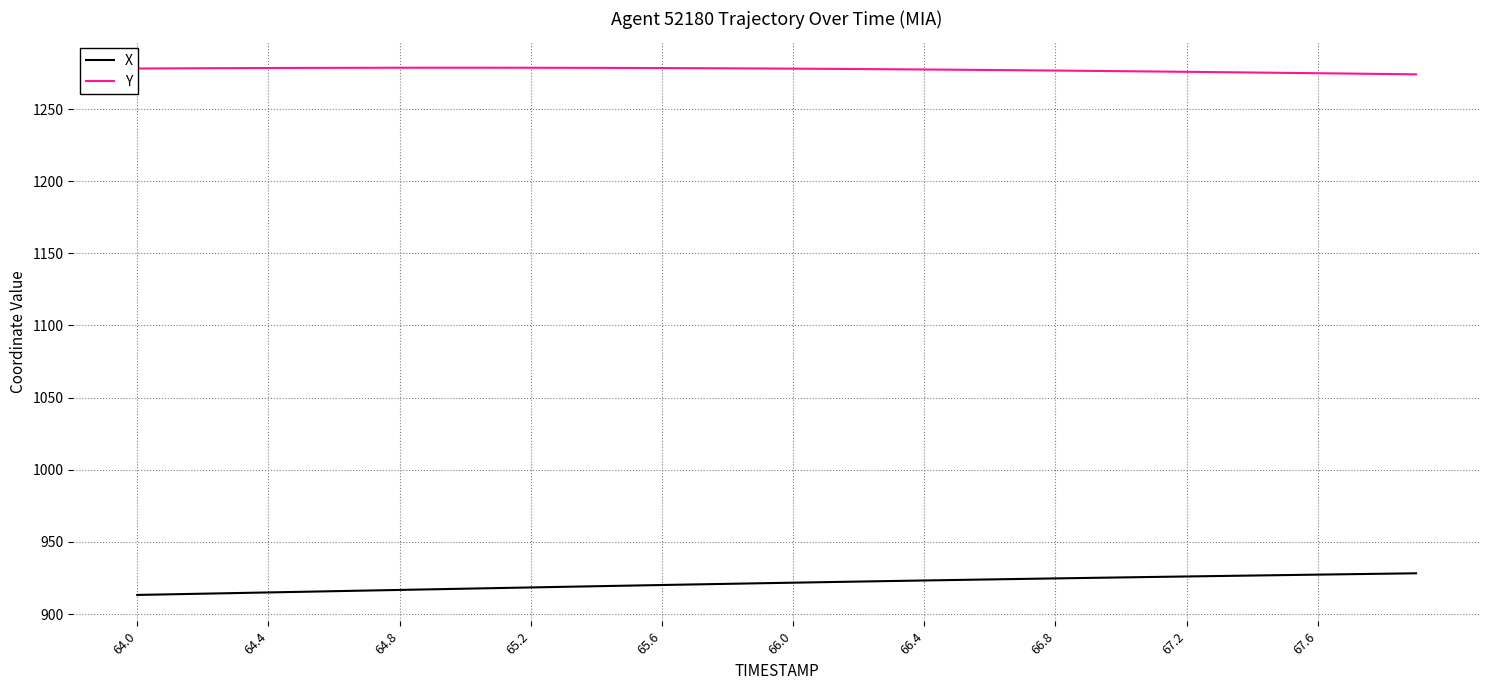

Rank the series by their maximum value, from lowest to highest.

X, Y